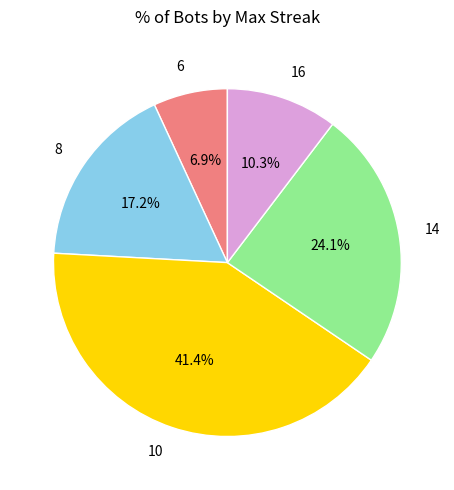

What is the largest slice in the pie chart?

10